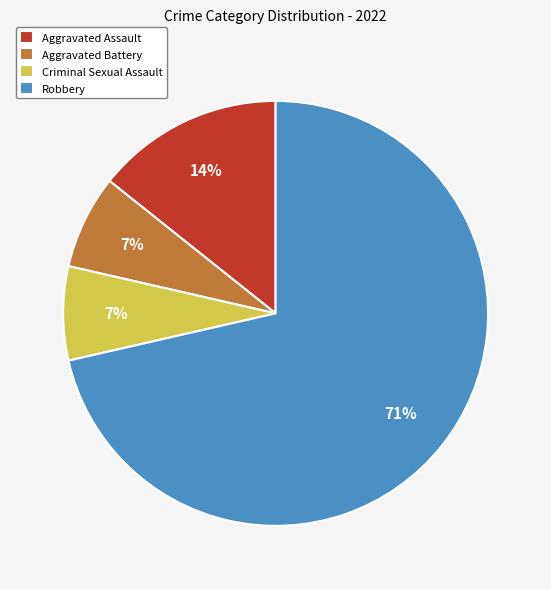

Which slice is the largest?

Robbery